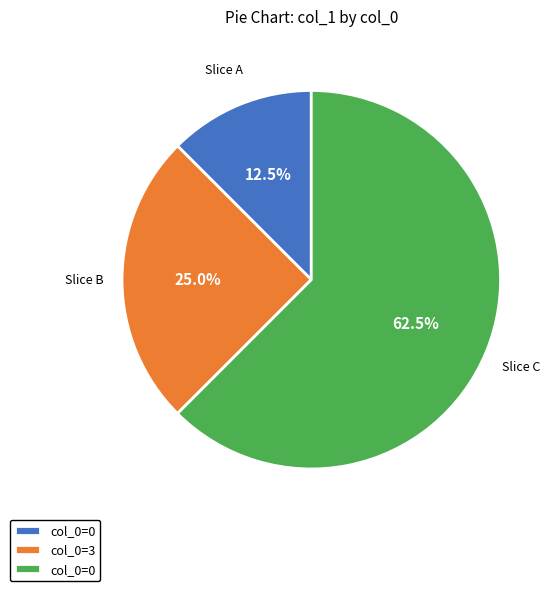

Is there any slice that represents more than half of the pie?

Yes